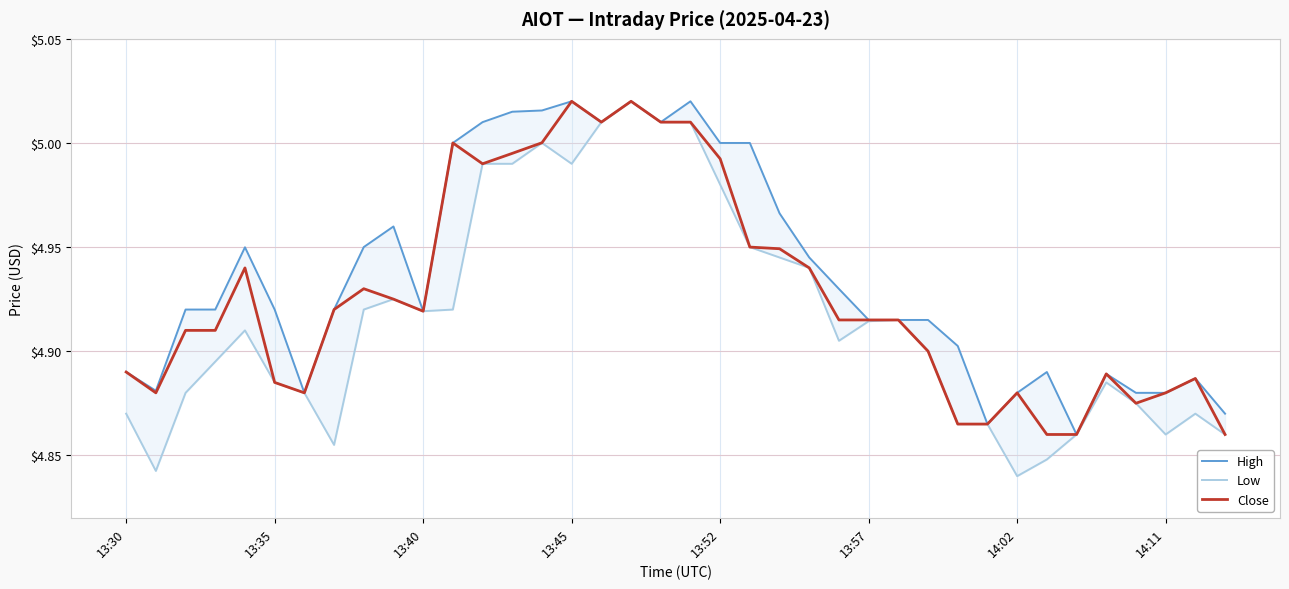

At how many categories does at least one series exceed 4?

38